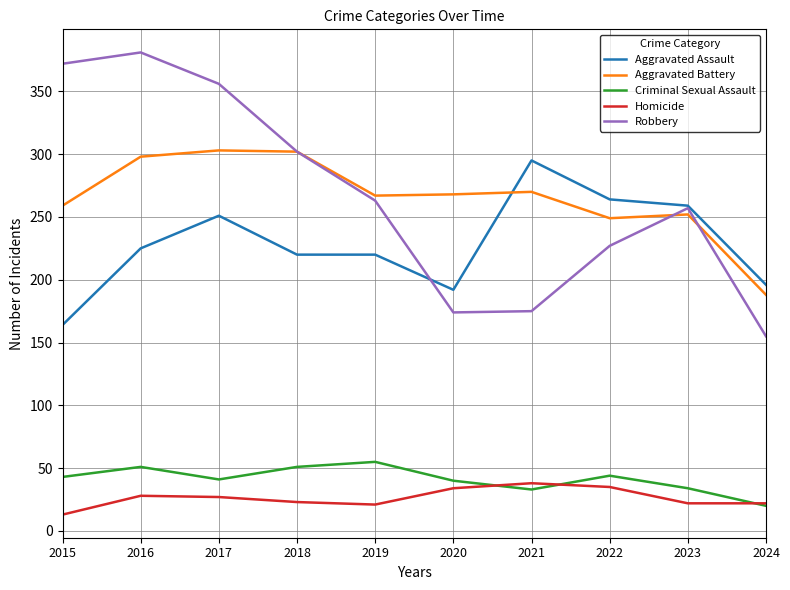

True or false: Robbery and Aggravated Battery intersect in this chart.

True